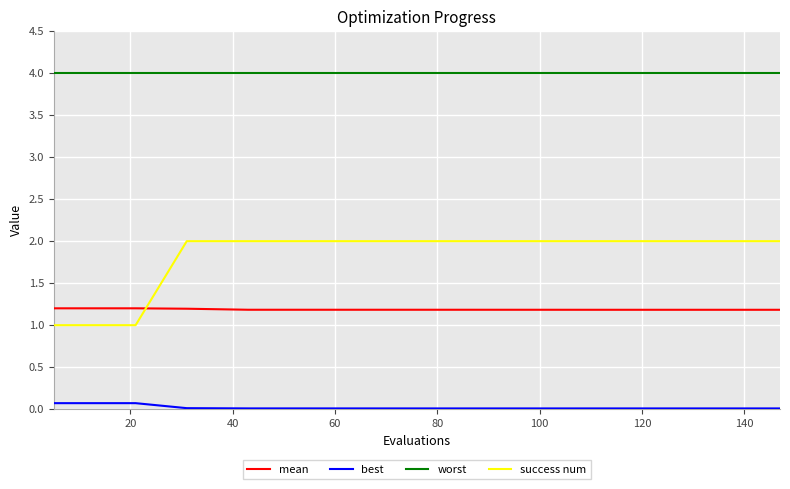

Is this an area chart (filled region under the line)?

No